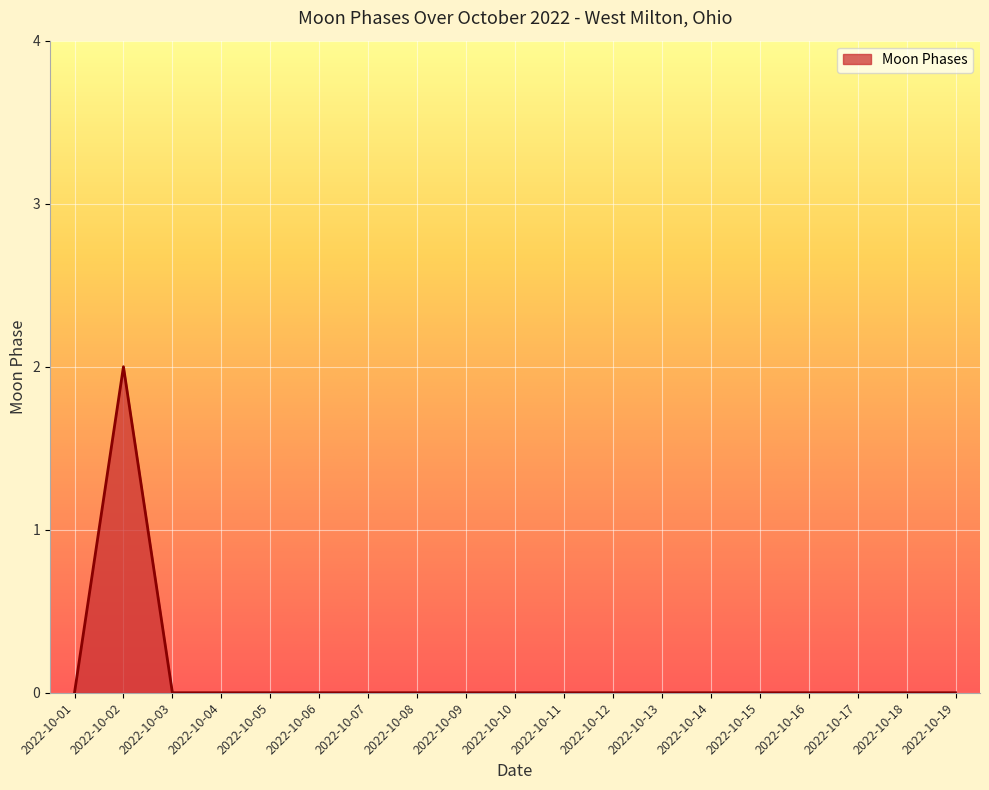

Which label corresponds to the largest value in the chart?

2022-10-02